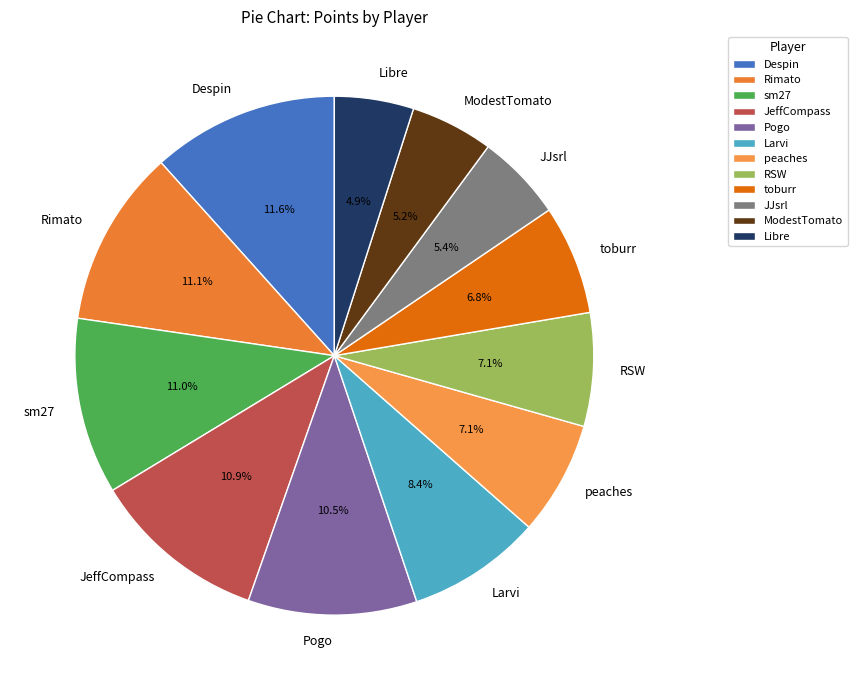

How many slices are in this pie chart?

12